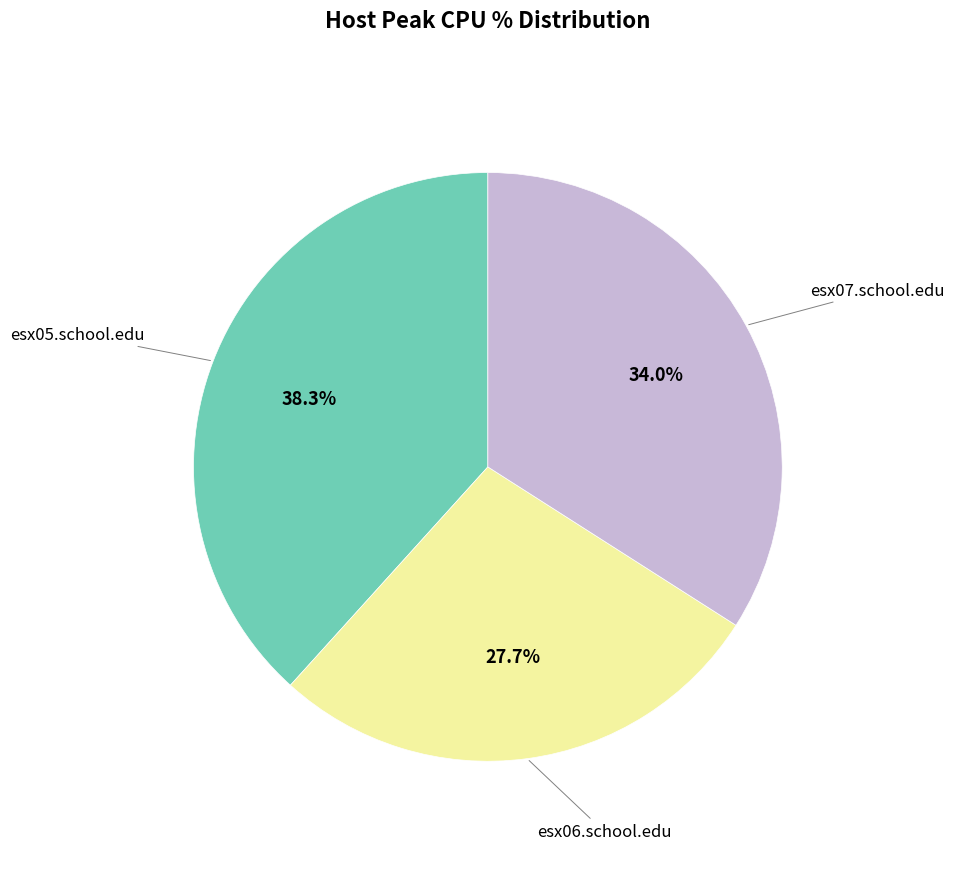

What percentage do esx06.school.edu and esx05.school.edu together represent?

66.0%